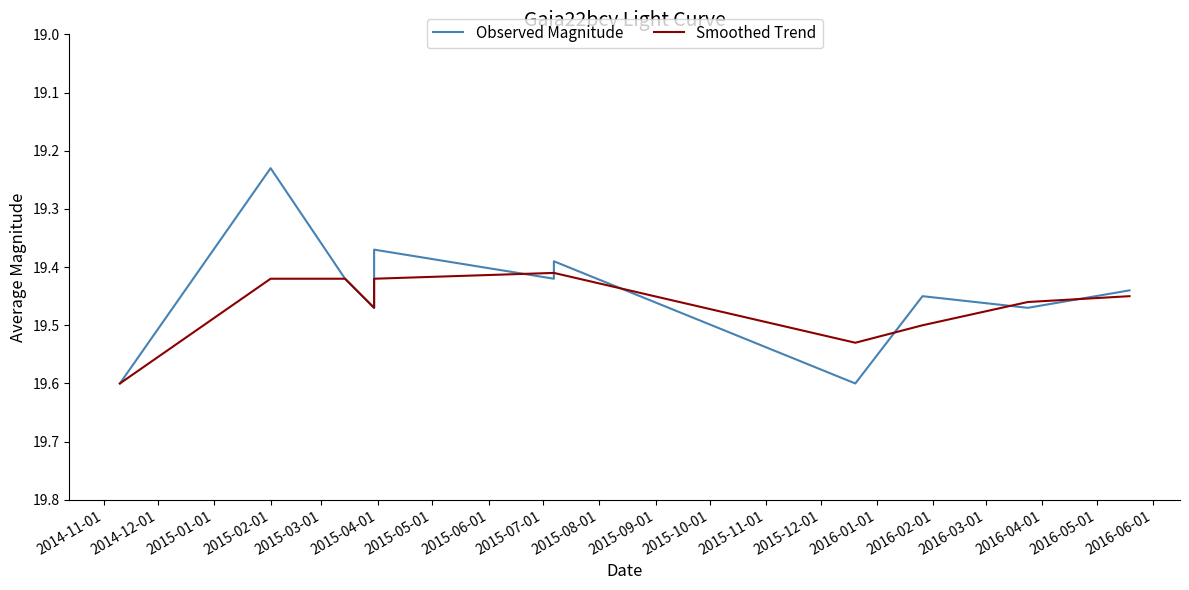

True or false: Smoothed Trend and Observed Magnitude cross at least once.

True